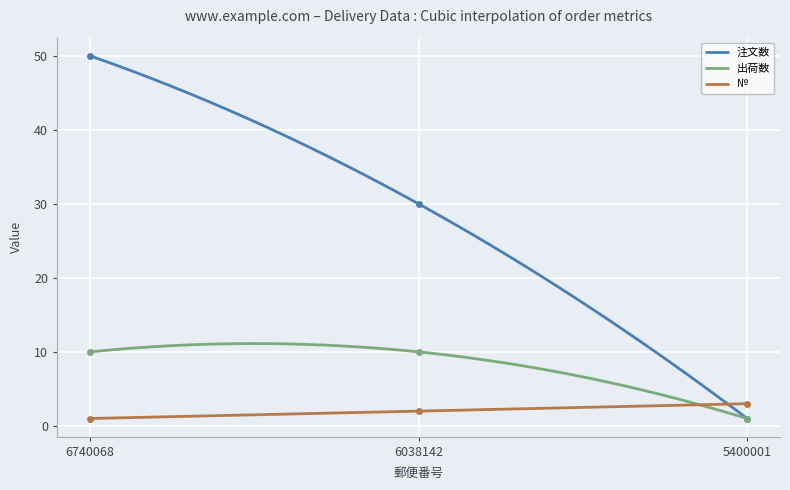

At how many categories does at least one series exceed 18?

2